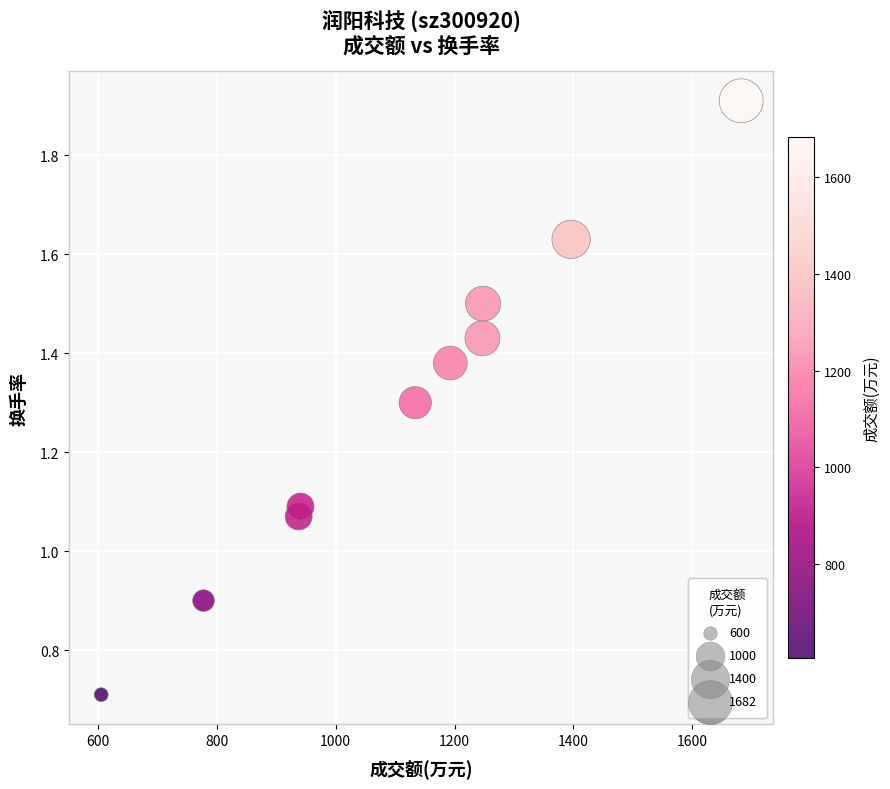

What is the average X value?

1116.3